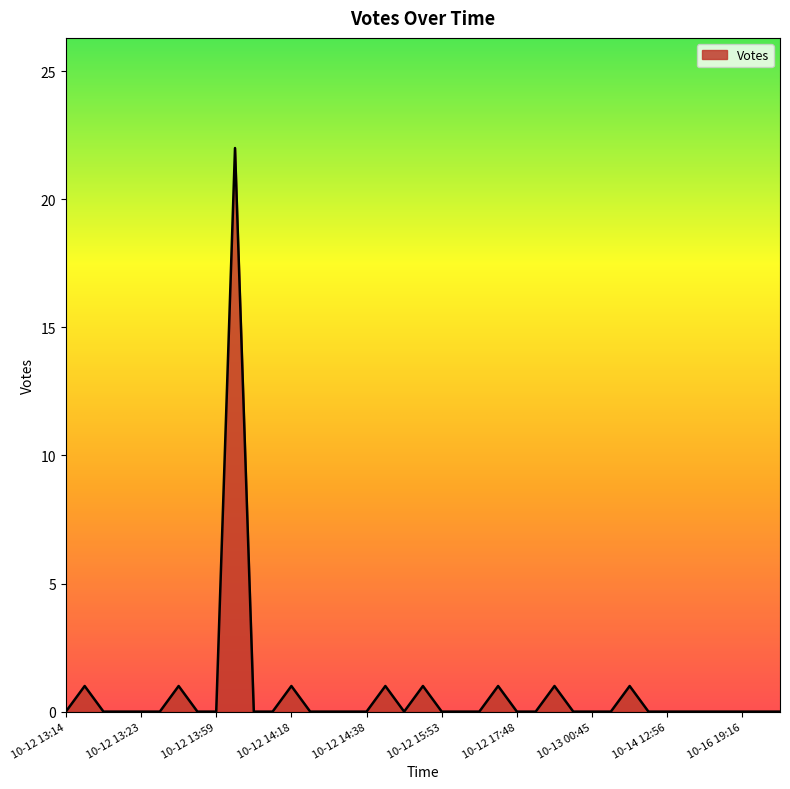

What is the maximum value shown in the chart?

22